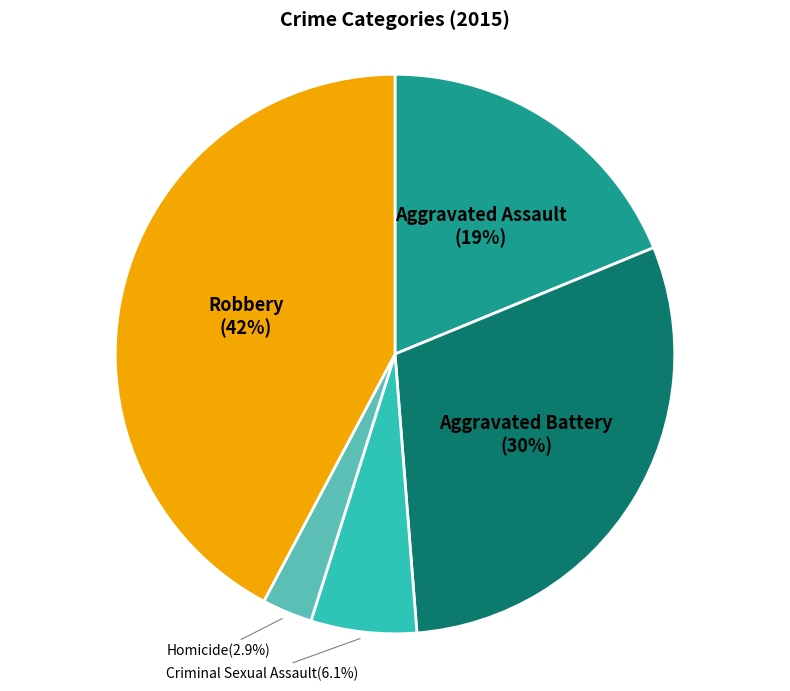

Is there a majority slice in this chart?

No